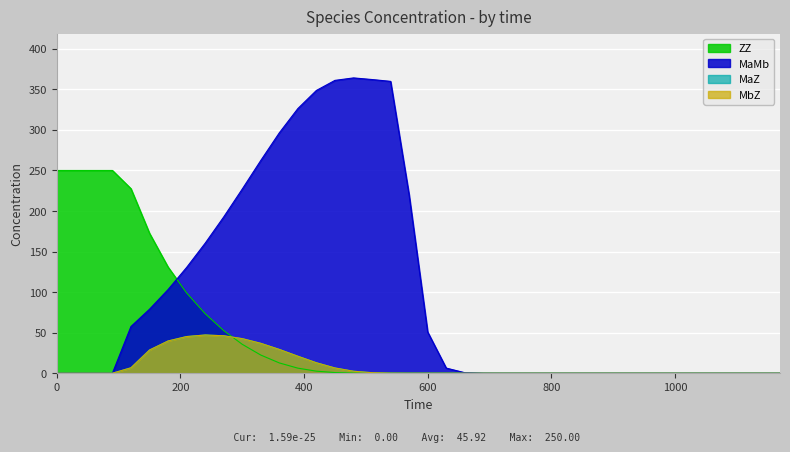

Which series has the largest total across all categories?

MaMb